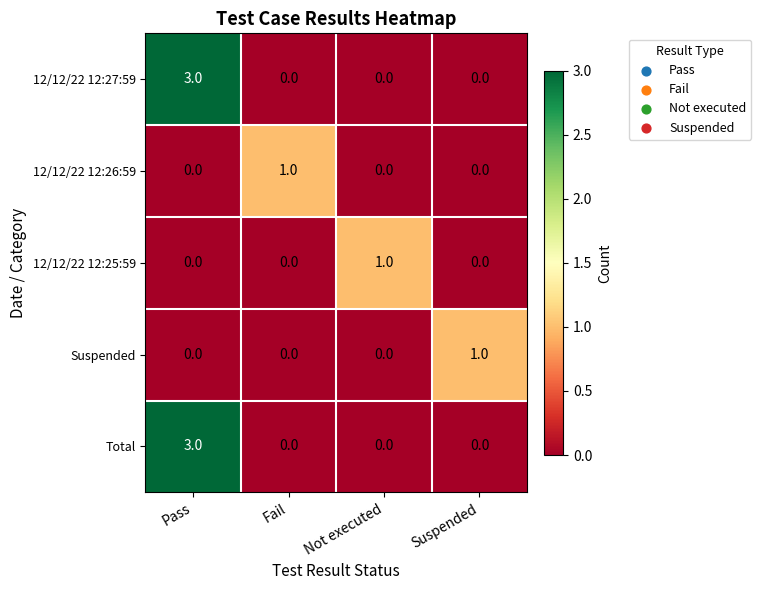

True or false: 12/12/22 12:25:59 has a value of -1 at Suspended.

False